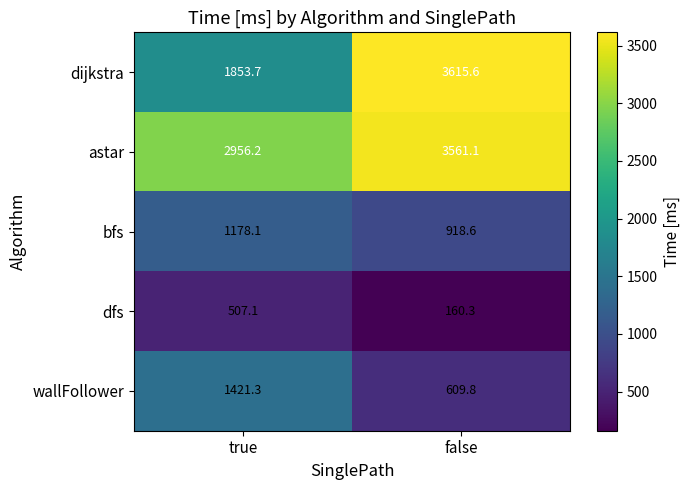

What is the difference between the wallFollower values at true and false?

811.5